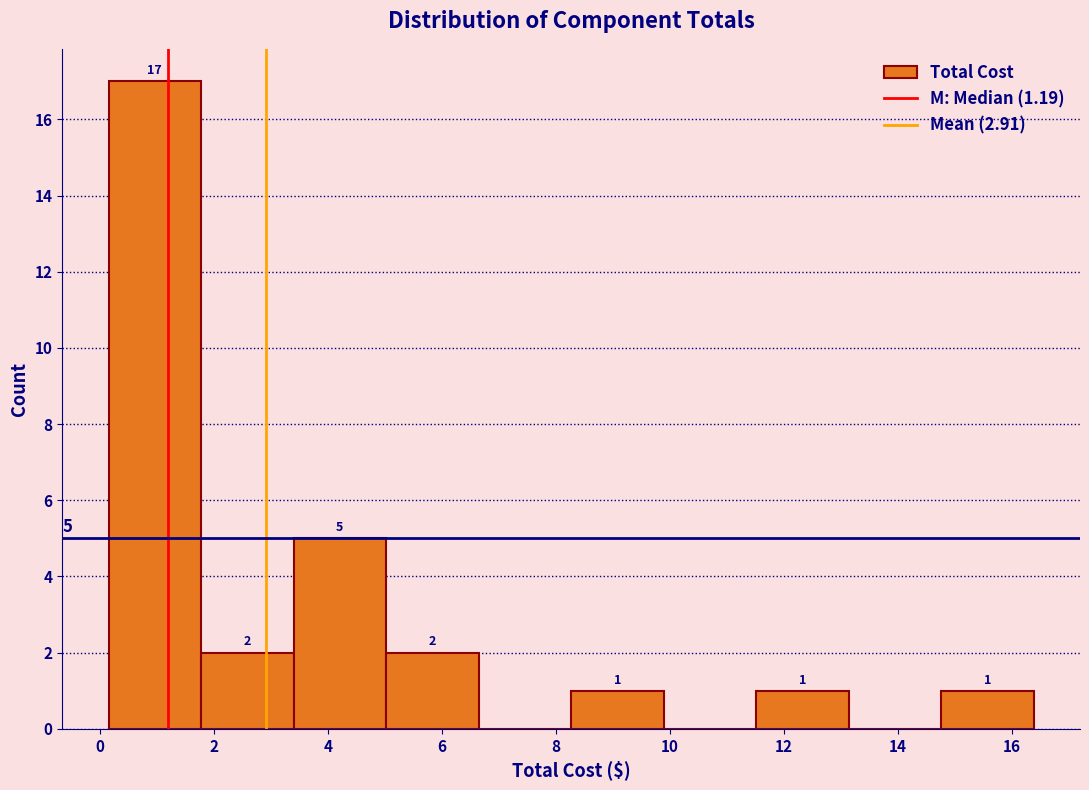

Over which range of the x-axis is the bar tallest?

0.2 to 1.8